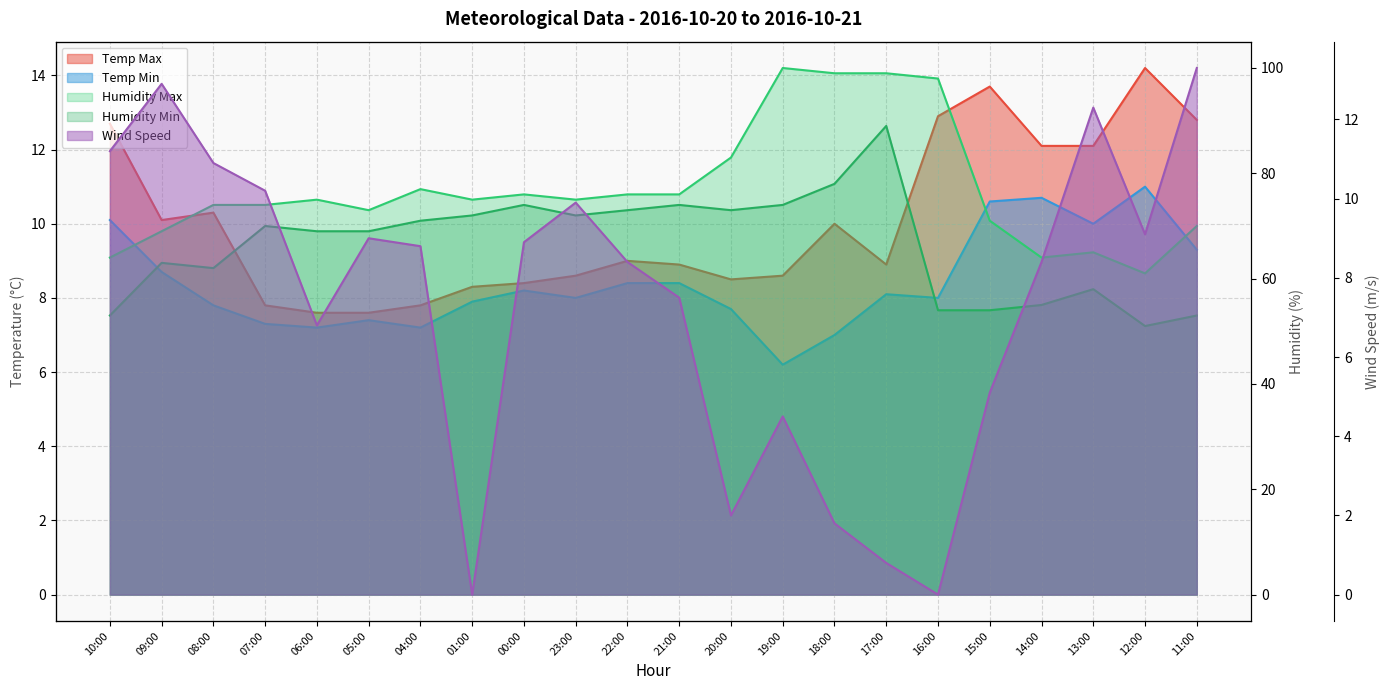

How many lines are shown in the chart?

5